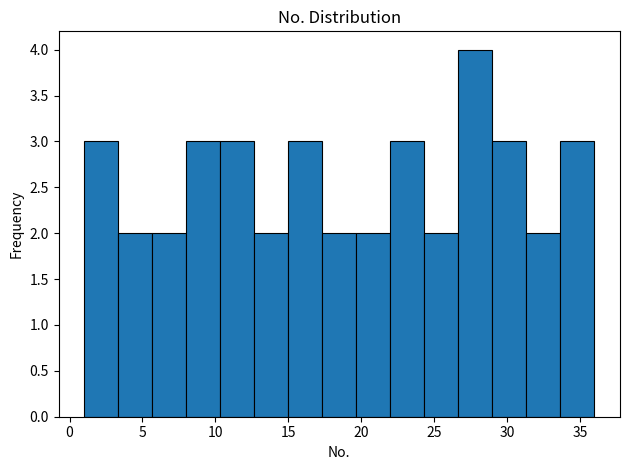

How tall is the bar that spans 31.5 to 33.5 on the x-axis? Neither the bar edges nor the heights are printed on the chart, so give them approximately, as read against the axes.

2